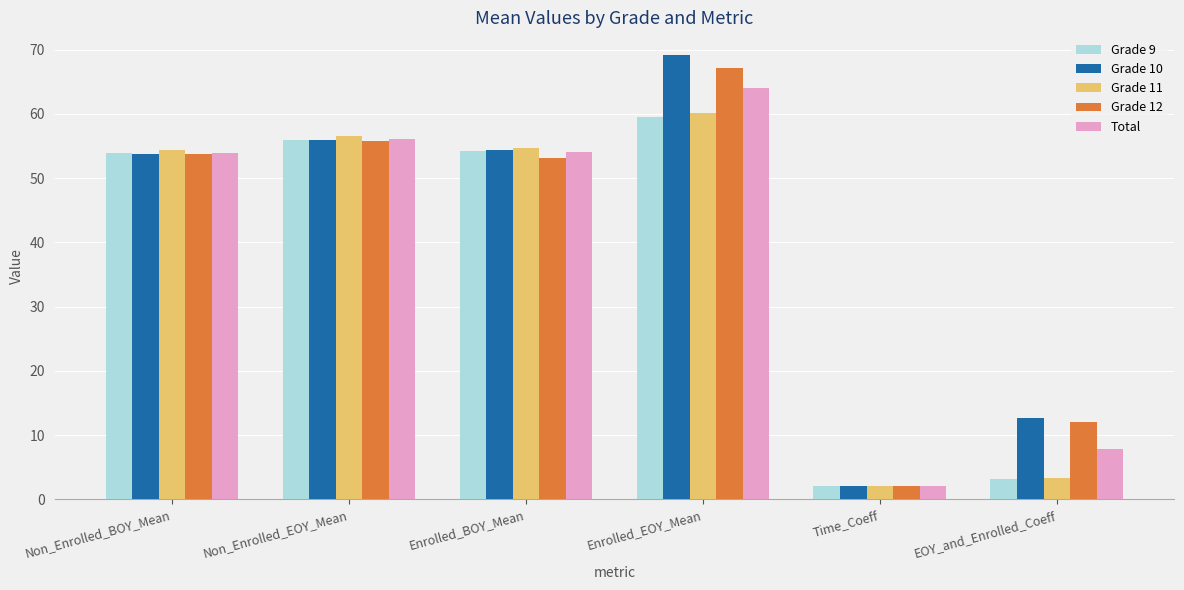

At which label does Grade 12 first exceed 53?

Non_Enrolled_BOY_Mean